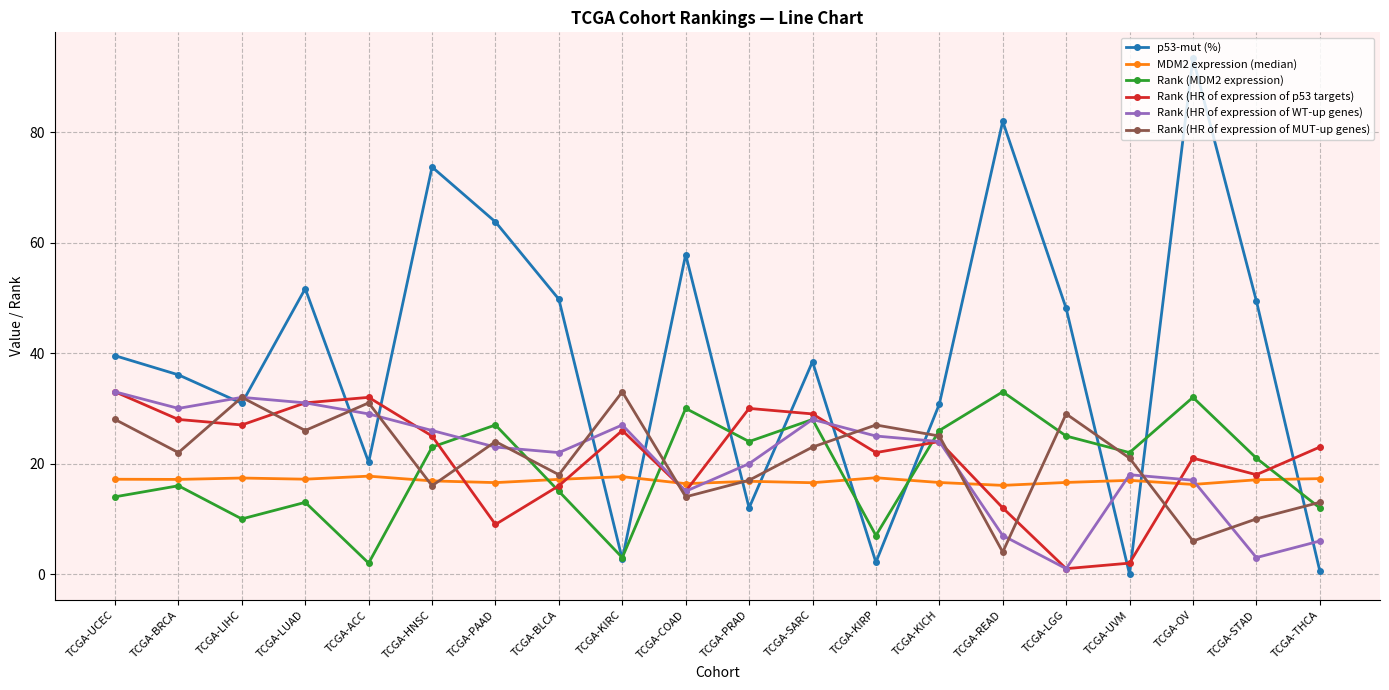

Where is the first local maximum for Rank (MDM2 expression)?

TCGA-BRCA